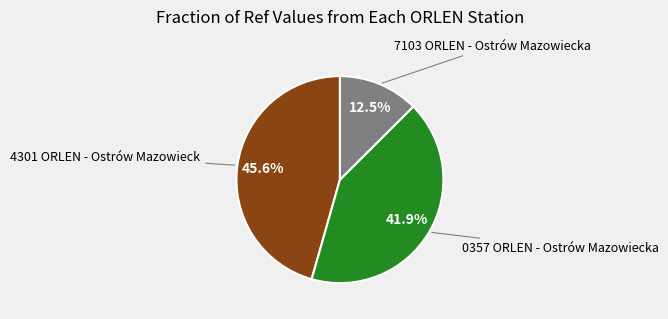

Is there any slice that represents more than half of the pie?

No